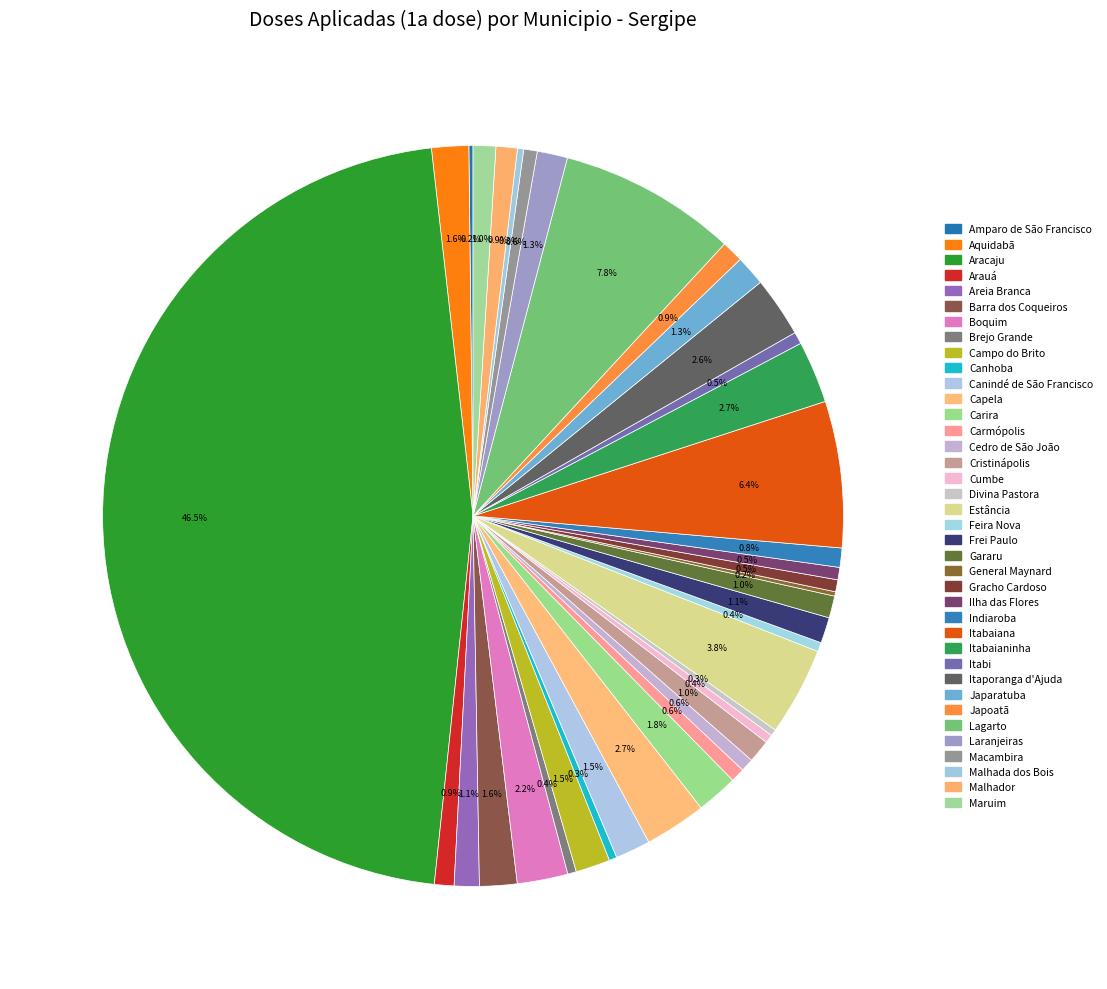

Which has a higher value, Gararu or Indiaroba?

Gararu